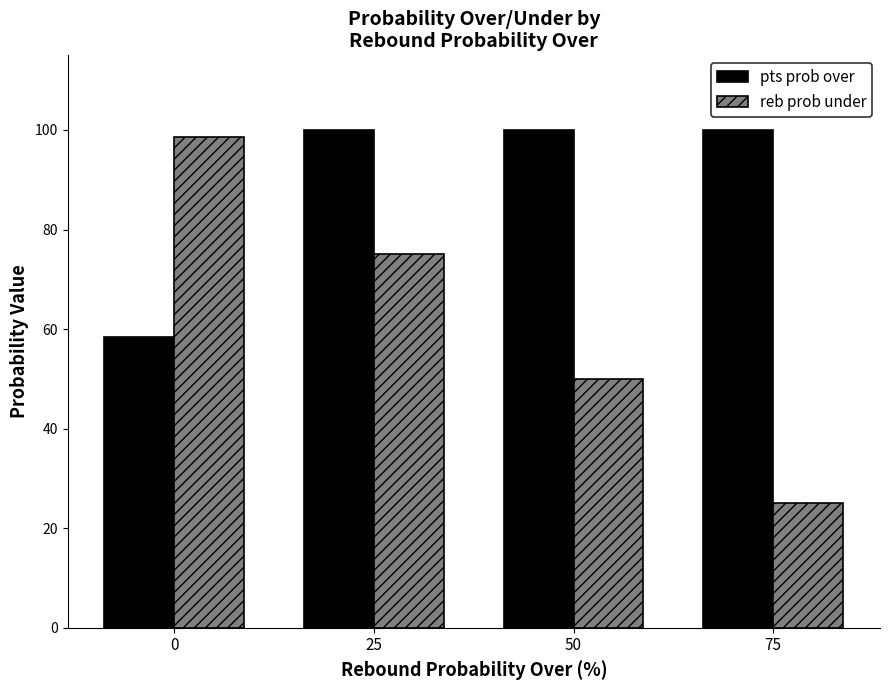

How many distinct data groups are displayed?

2